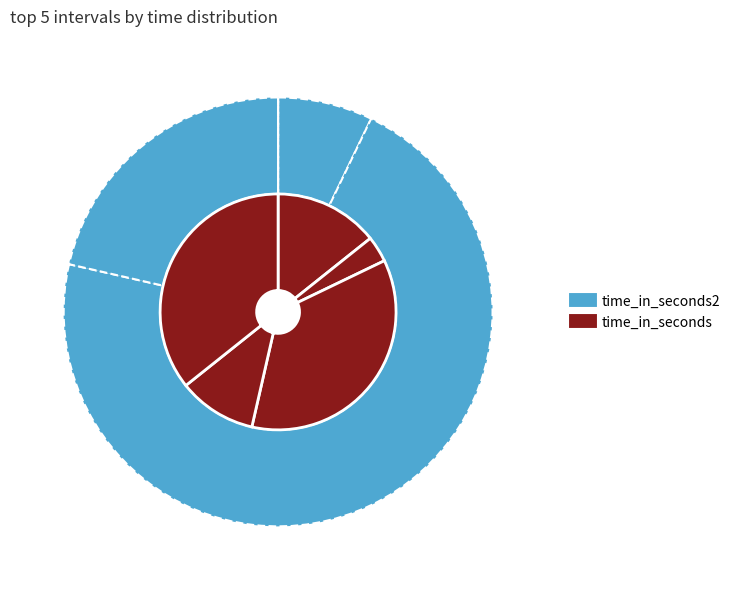

Rank the series by their average value, from highest to lowest.

time_in_seconds, time_in_seconds2